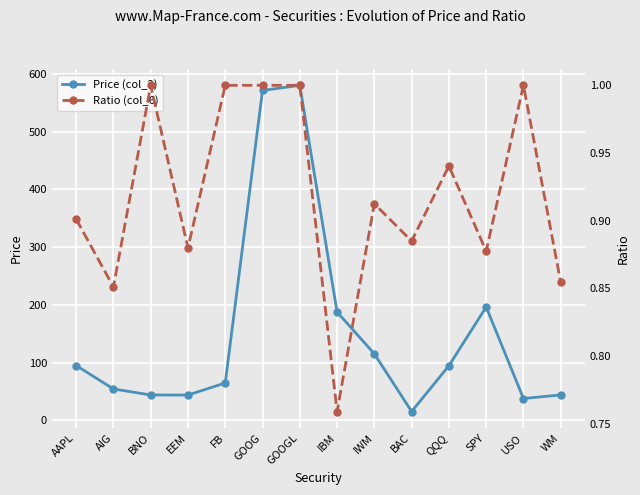

What is the label of the 6th point from the left?

GOOG